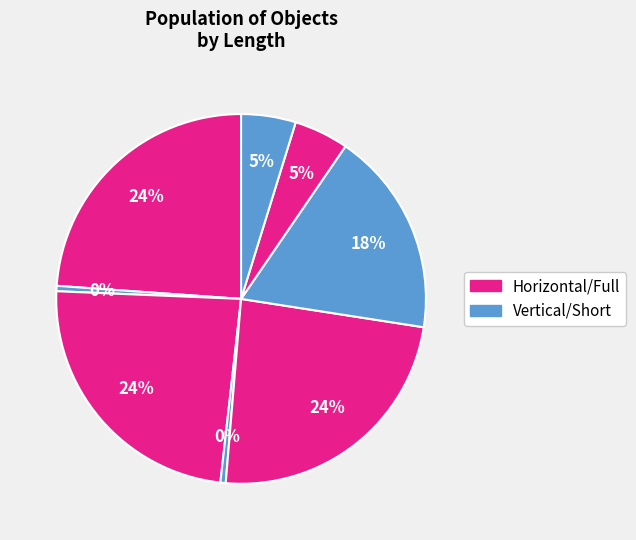

How many segments does this pie chart have?

8